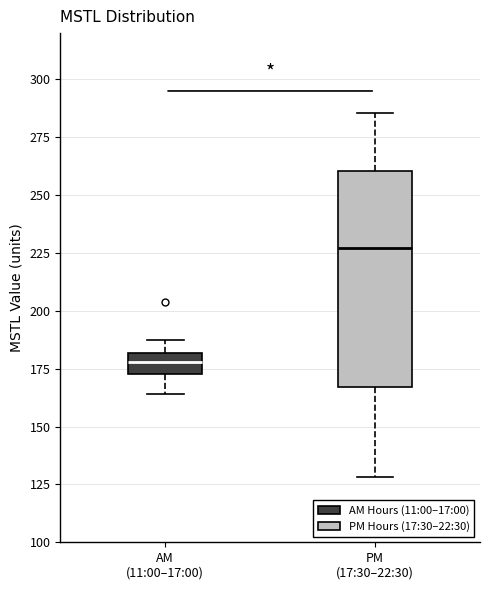

Where does the median line of the box for PM (17:30–22:30) sit on the y-axis? The values are not printed on the chart, so give them approximately, as read against the axis.

225